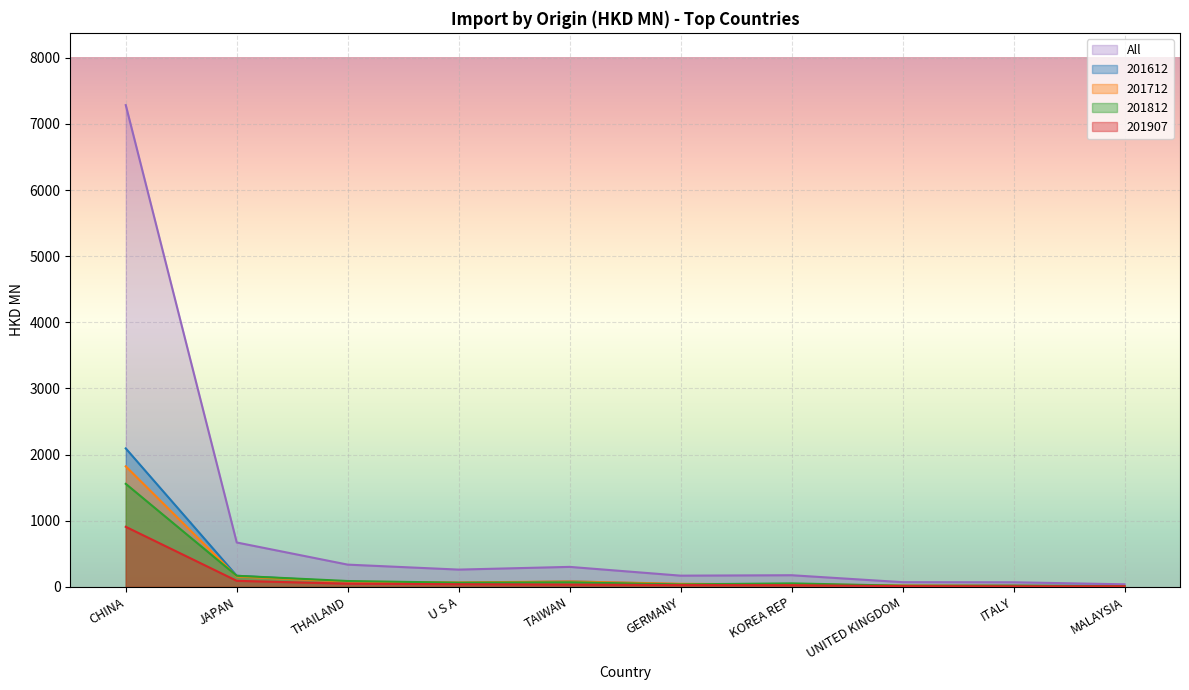

Which series has the widest spread of values?

All